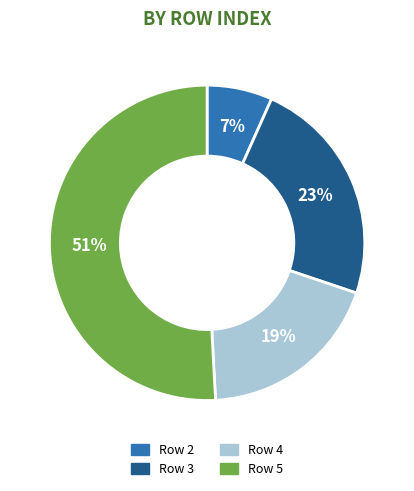

How many slices are in this pie chart?

4